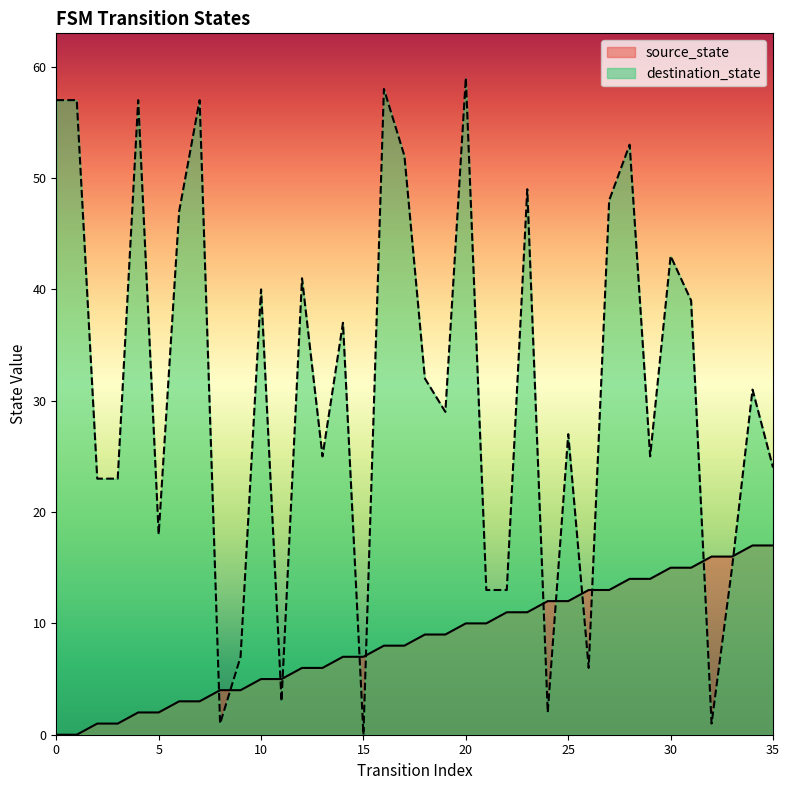

What is the sum of all source_state values?

306